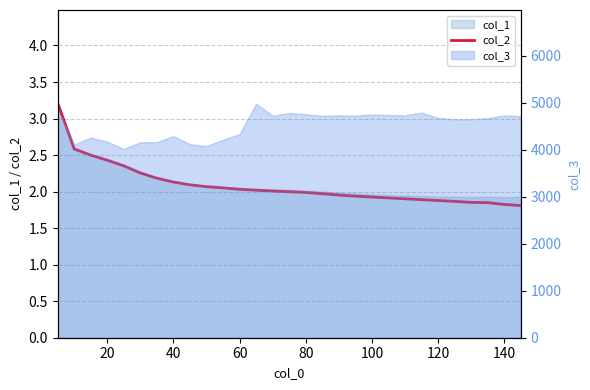

What is the value of the 17th point from the left?

2.0